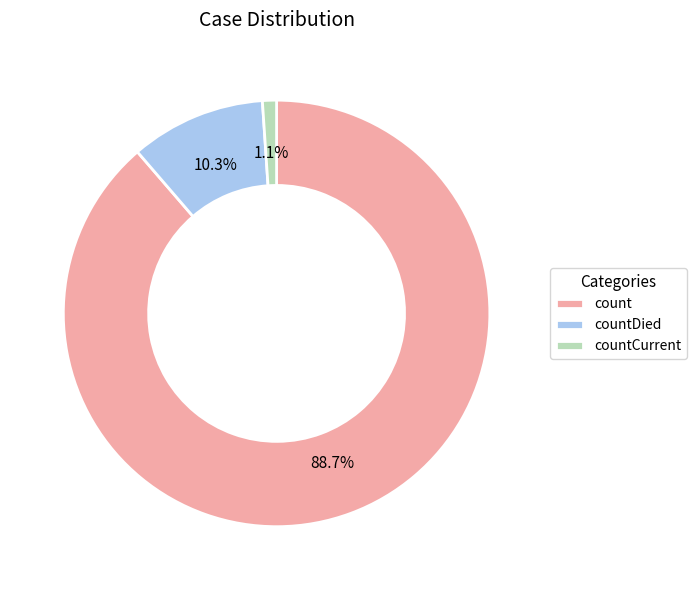

To the nearest percent, what percentage of the pie is countCurrent?

1%